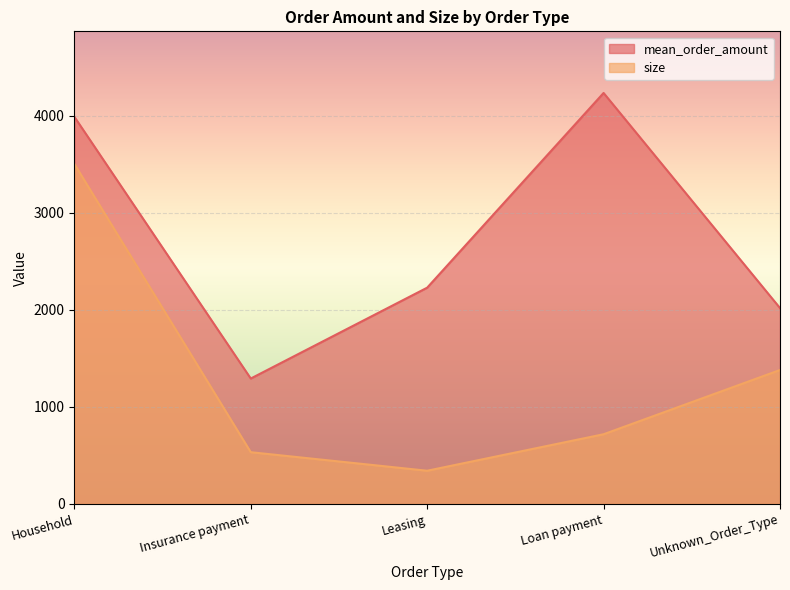

Which has a higher value, Insurance payment or Unknown_Order_Type?

Unknown_Order_Type